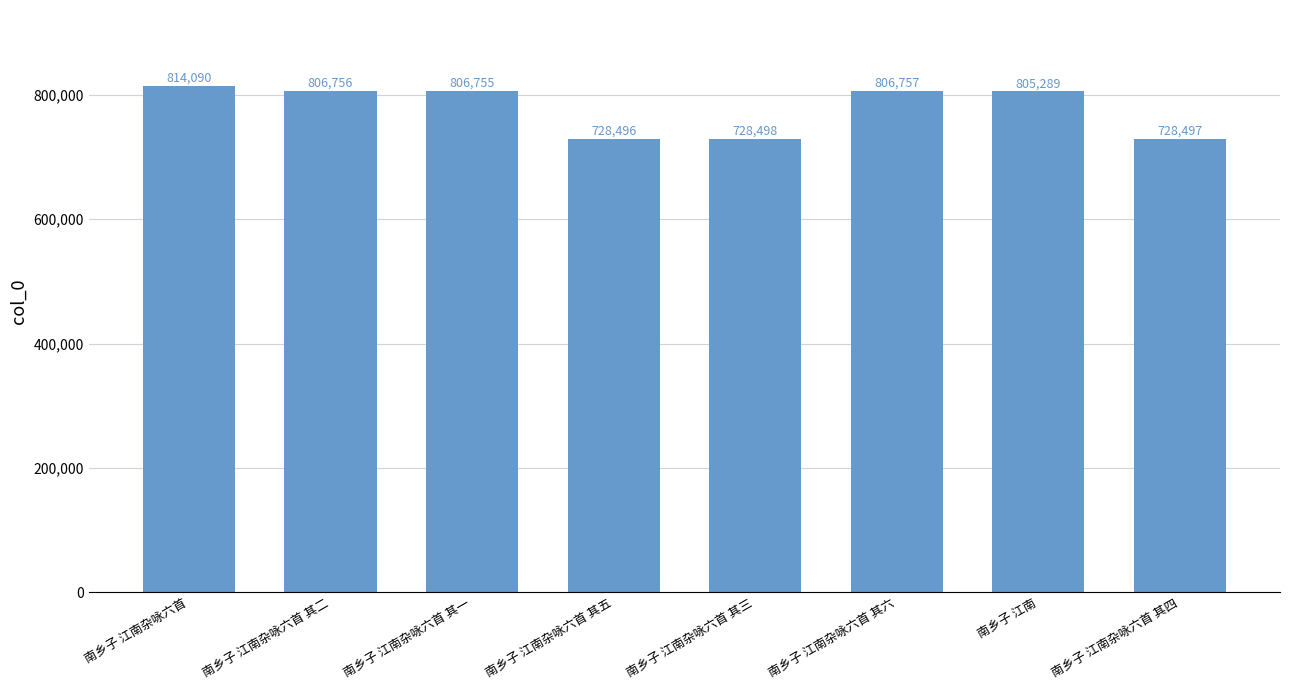

The value at 南乡子 江南杂咏六首 其一 is 461254. True or false?

False